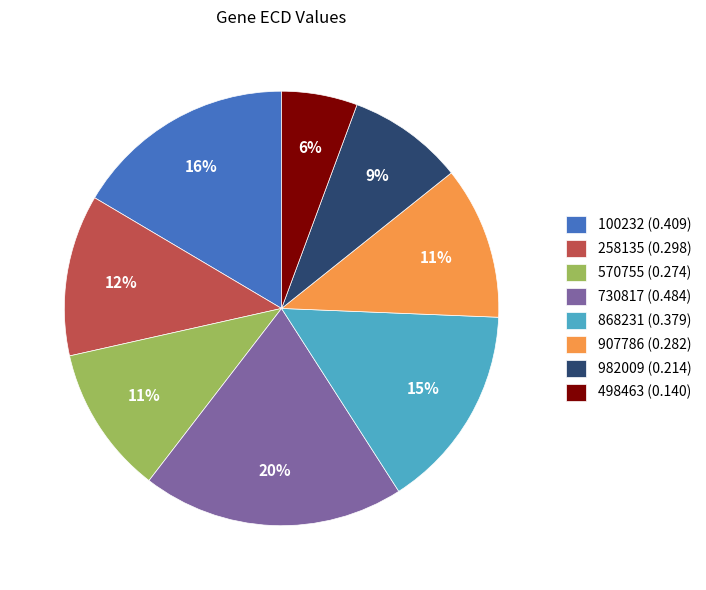

Which has a higher value, 498463 or 907786?

907786